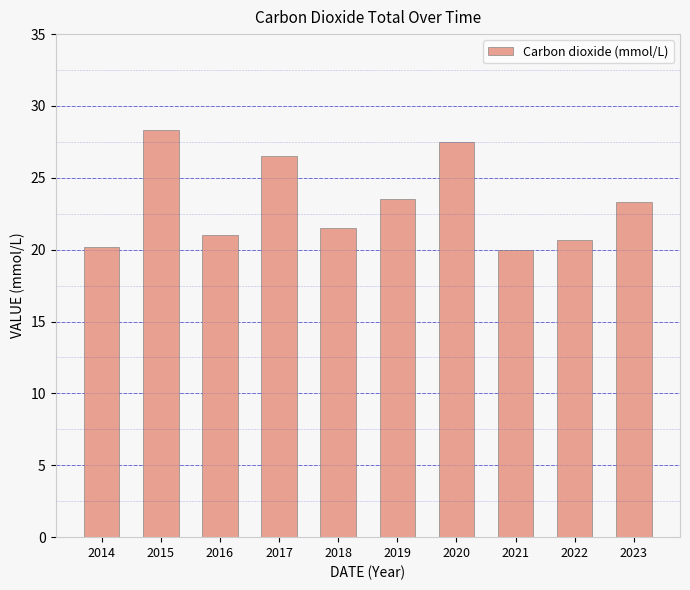

Between 2023 and 2018, which is larger?

2023